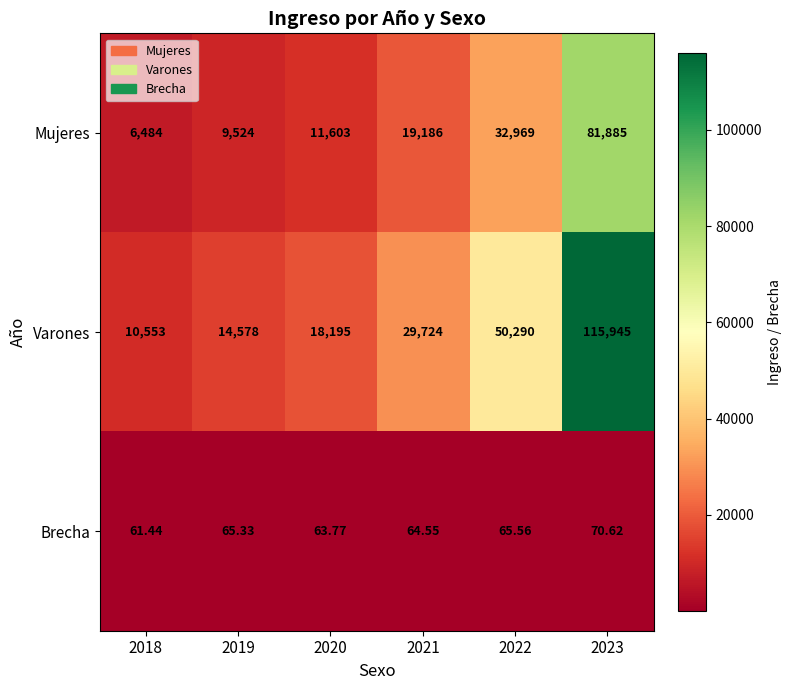

Which category has the lowest value across all series?

2018